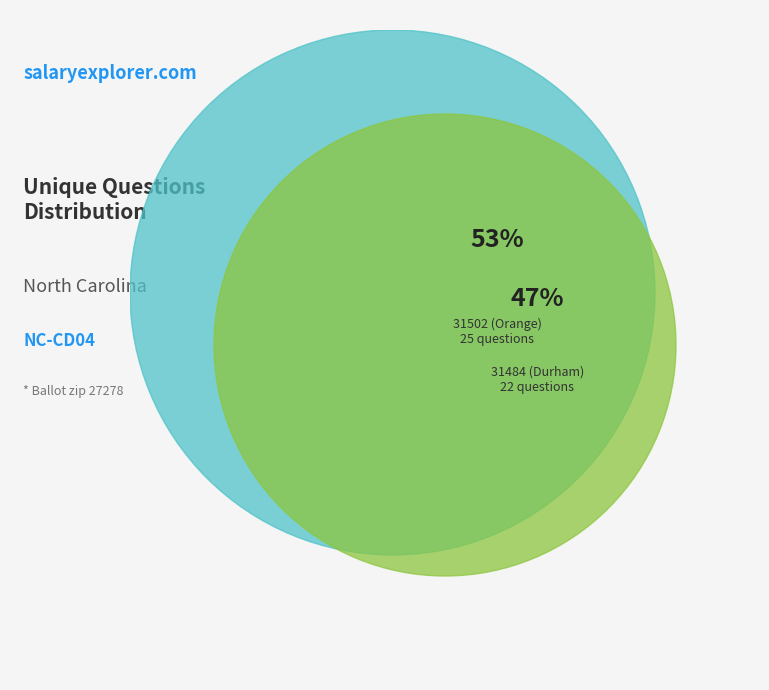

The 31484 (Durham) slice represents 47% of the pie. True or false?

True